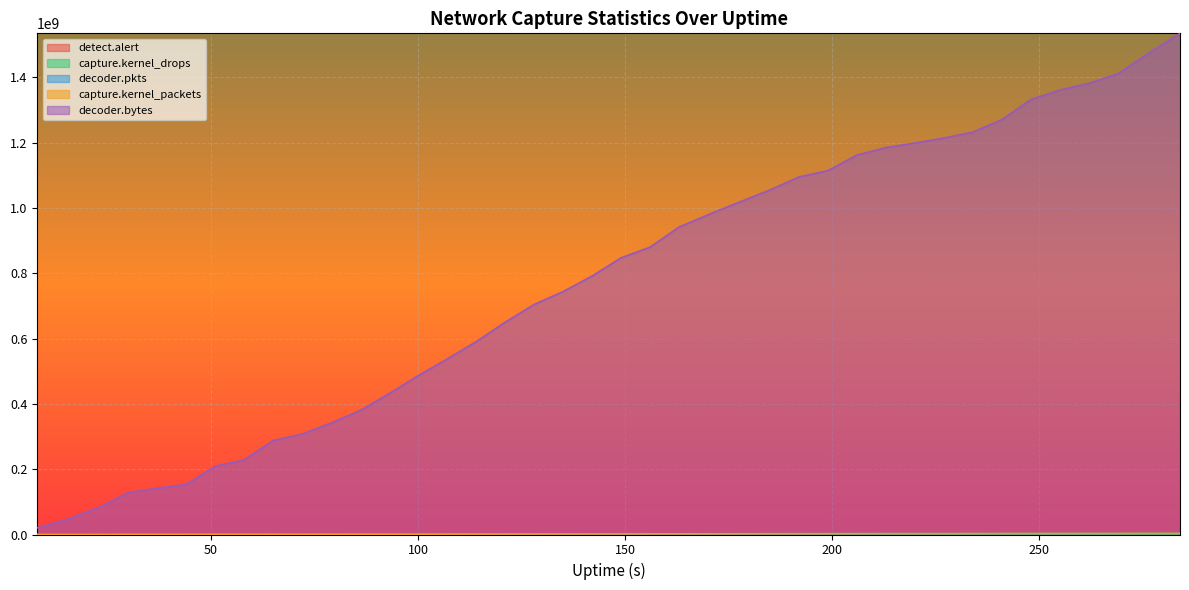

Which series has the largest total across all categories?

decoder.bytes